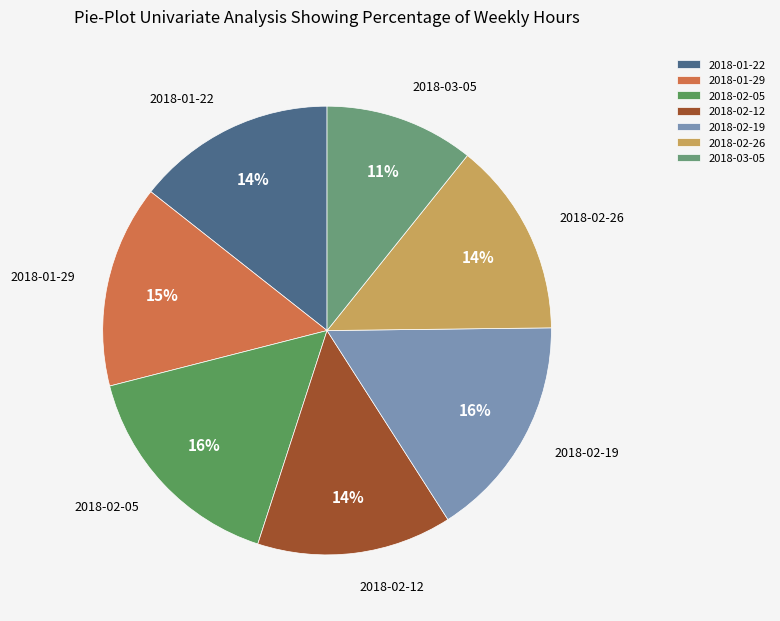

What is the smallest slice in the pie chart?

2018-03-05